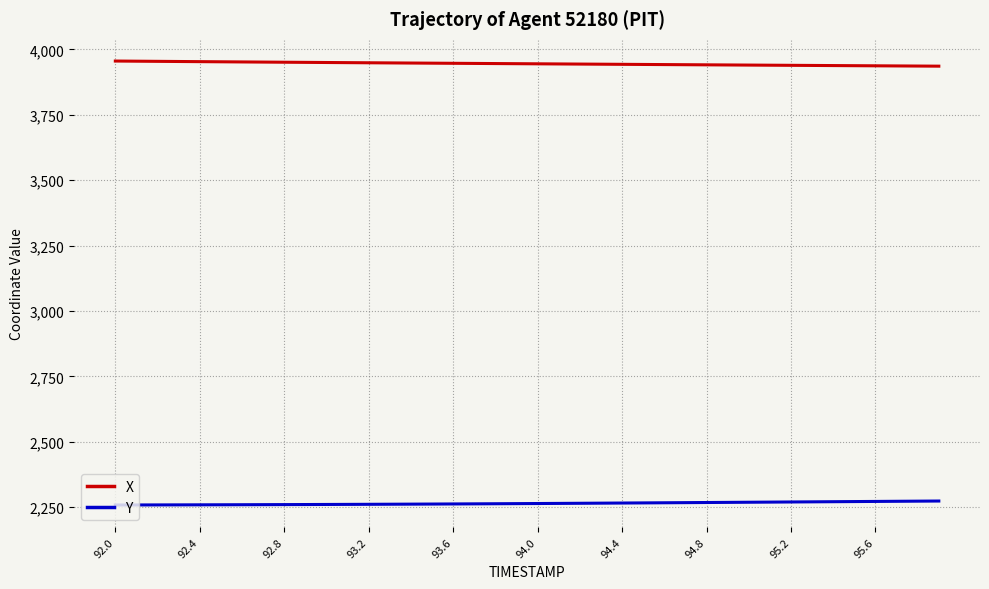

What is the maximum value shown in the chart?

3955.6